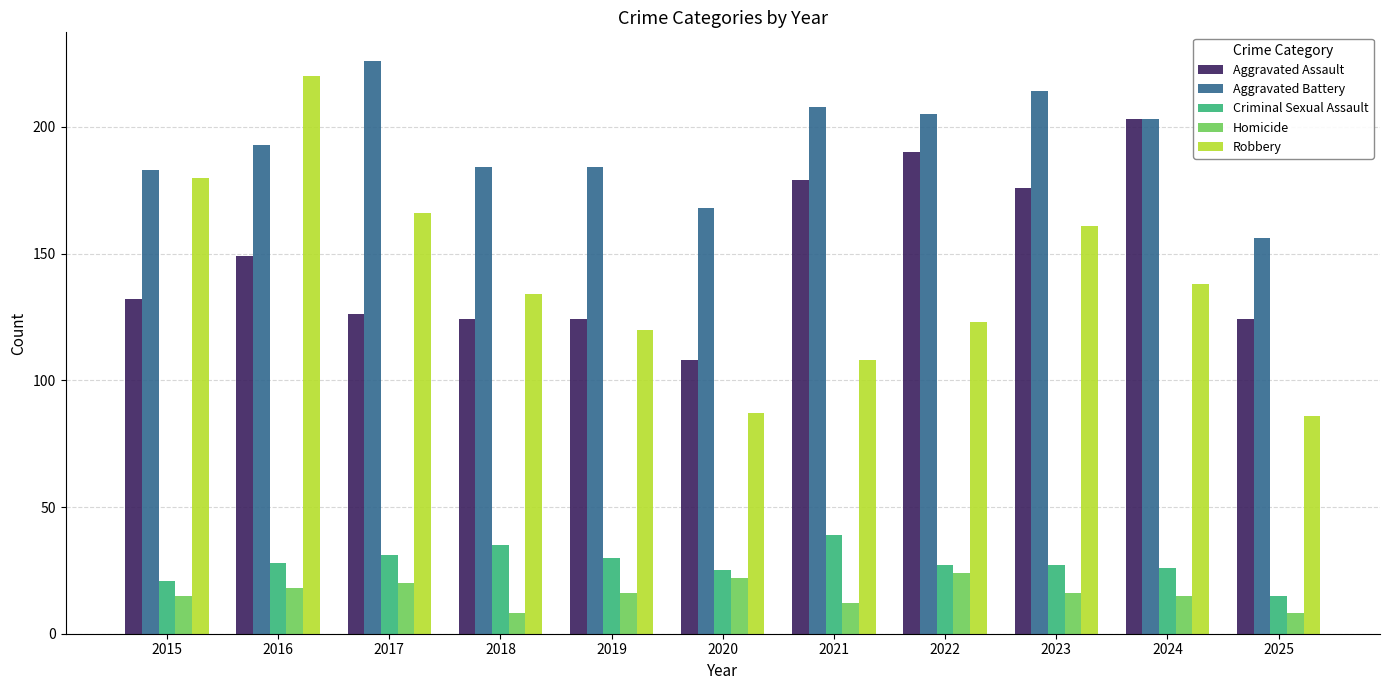

Which series has the largest range (max minus min)?

Robbery